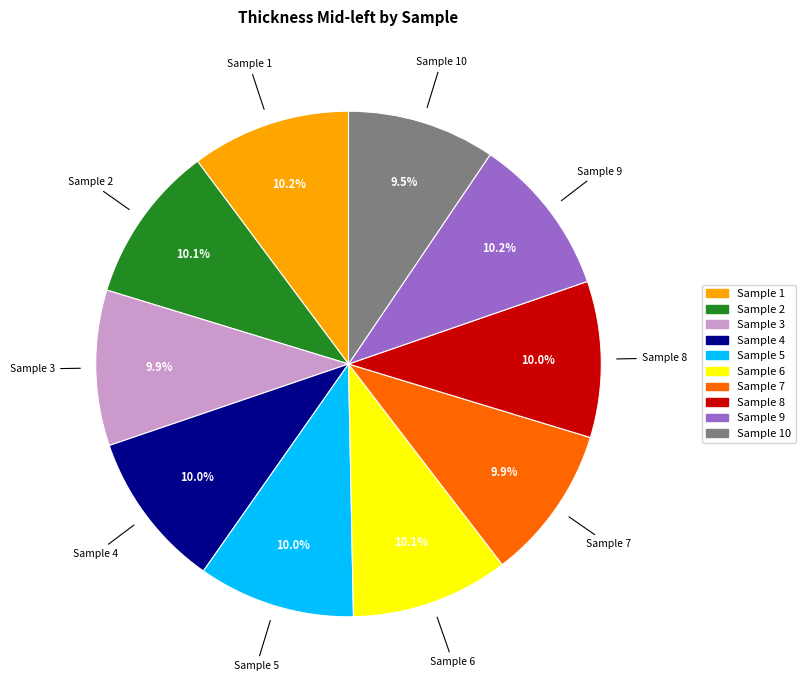

Is there a majority slice in this chart?

No